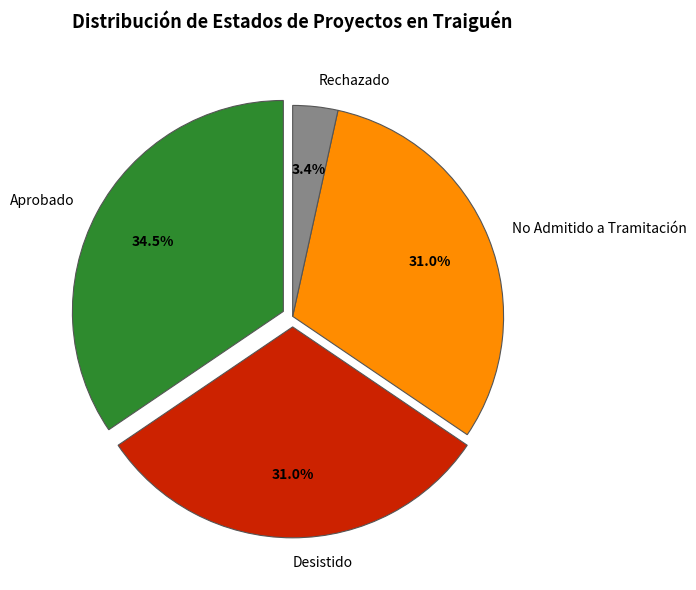

Is the sum of Rechazado and Aprobado greater than half?

No